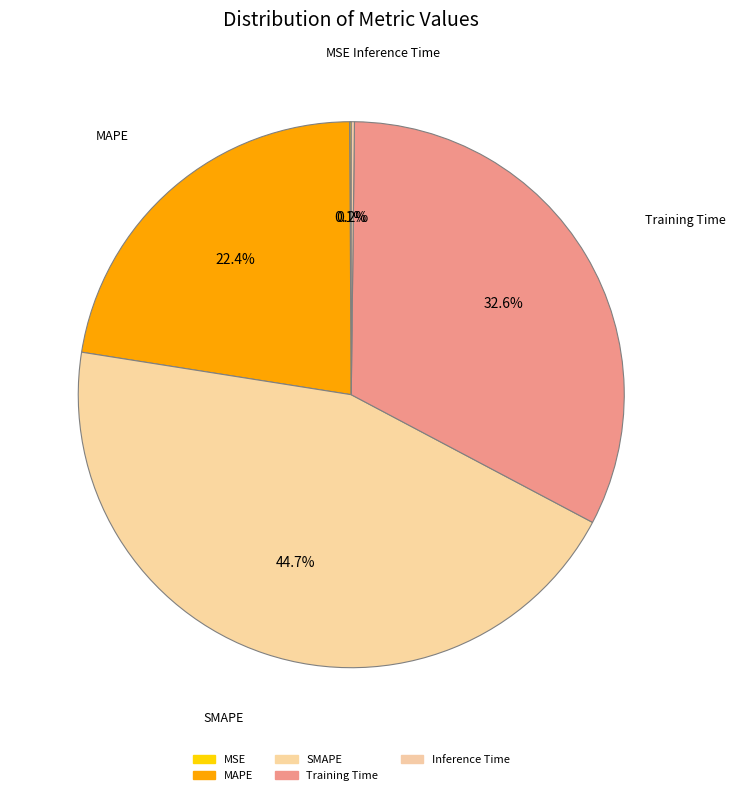

To the nearest percent, what is the difference between the largest and smallest slice percentages?

45%